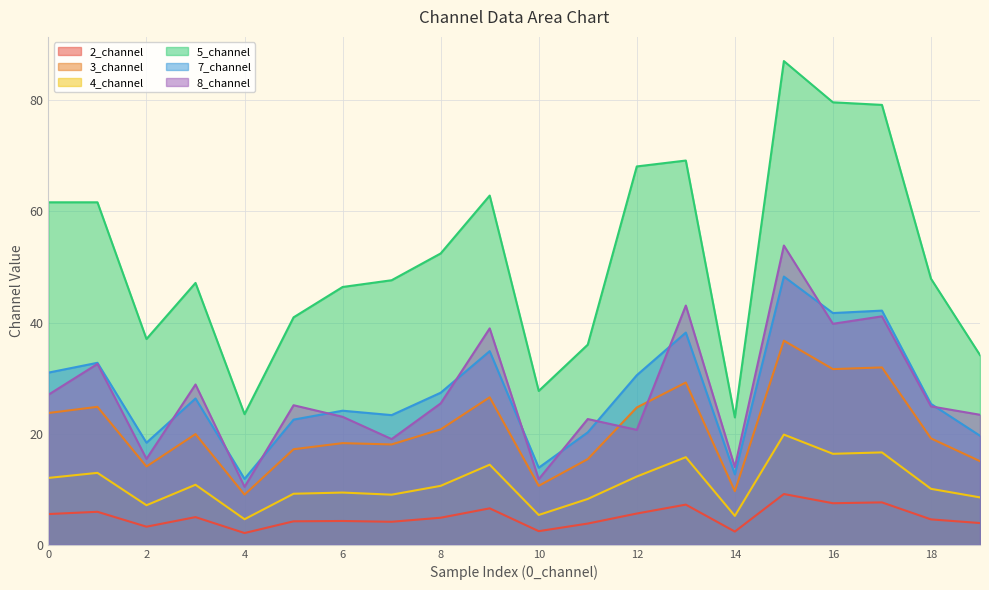

What value does the 7_channel series have at 1?

32.8